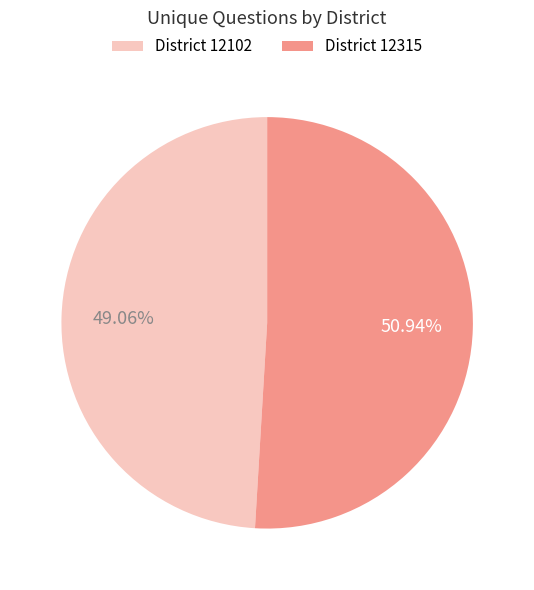

To the nearest percent, what is the average slice percentage?

50%